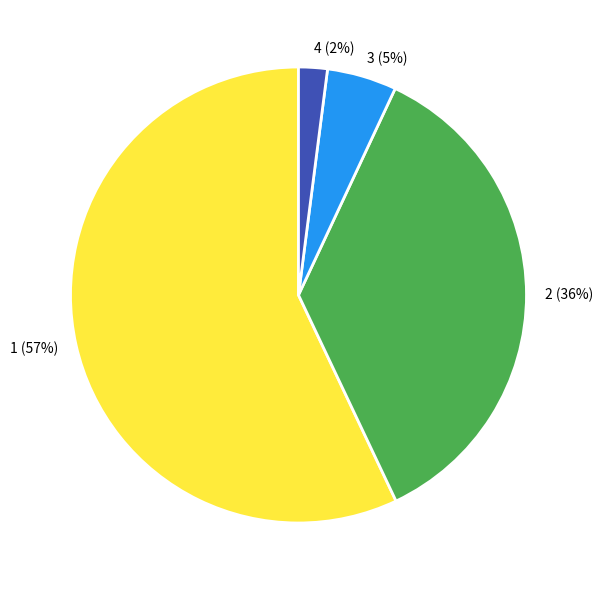

Is the sum of 1 and 4 greater than half?

Yes